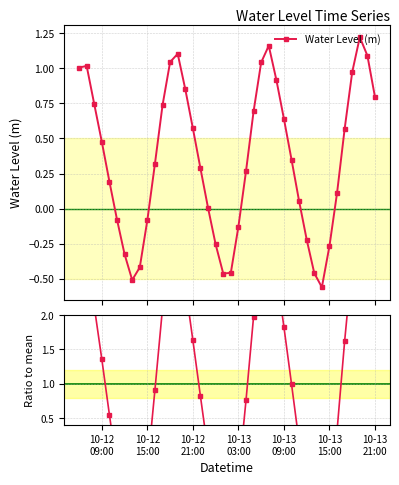

How many times do Ratio to mean and Water Level (m) cross each other?

6